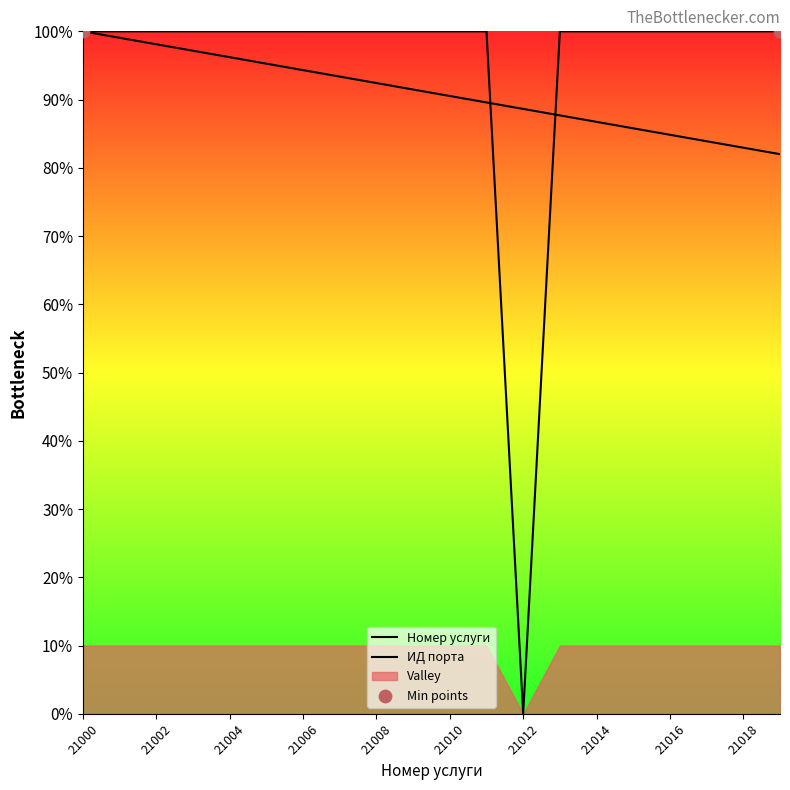

Which series reaches the maximum Y coordinate?

Номер услуги